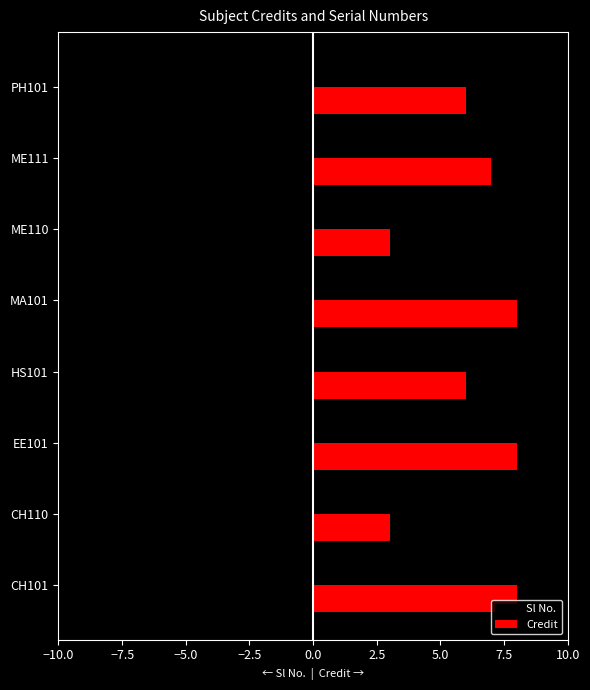

What is the sum of all Sl No. values?

-36